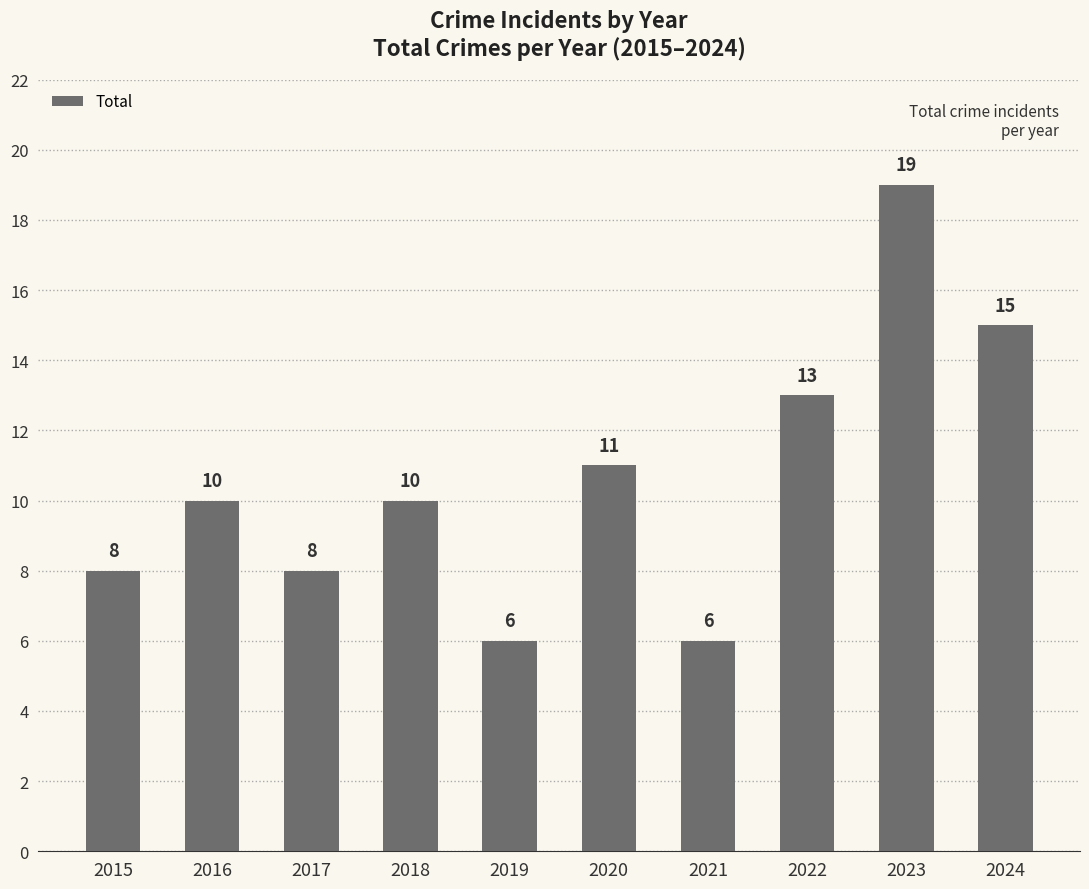

How many data points does each series have?

10